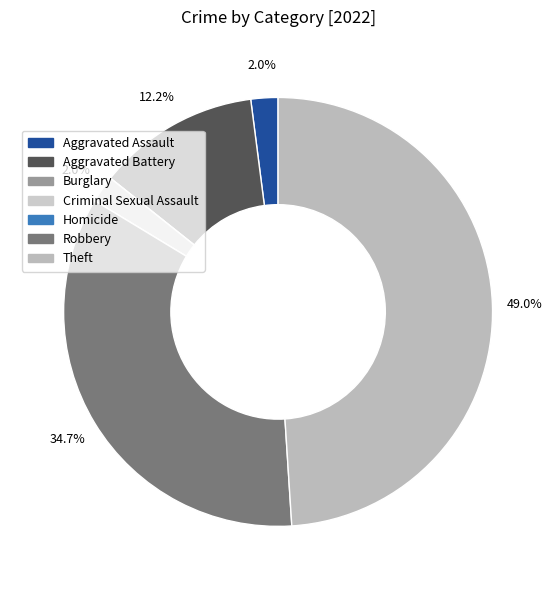

Count the number of slices in the pie.

7